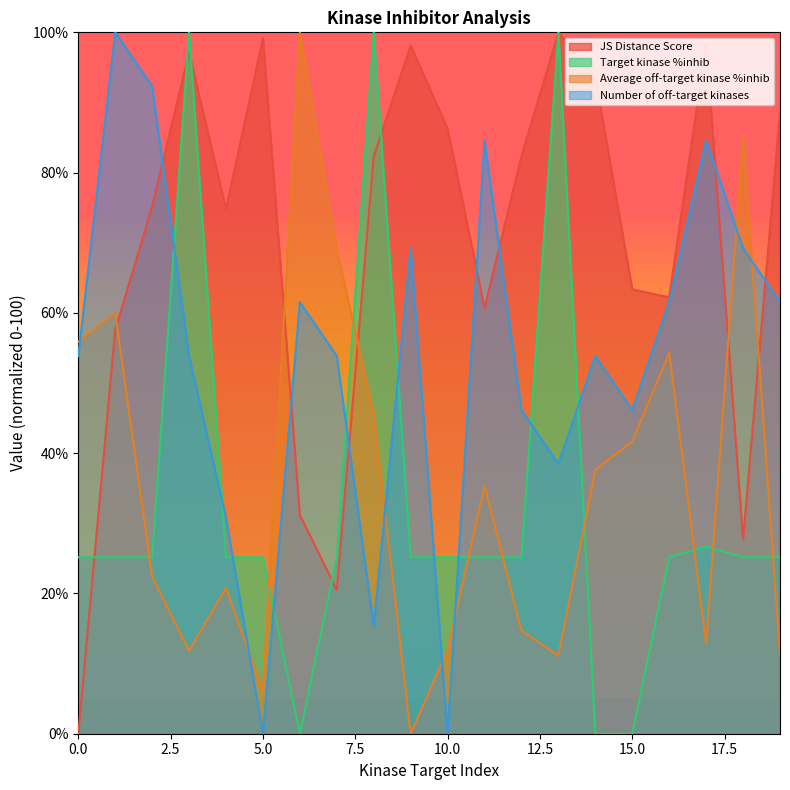

What is the total value across all series at 10.0?

123.3